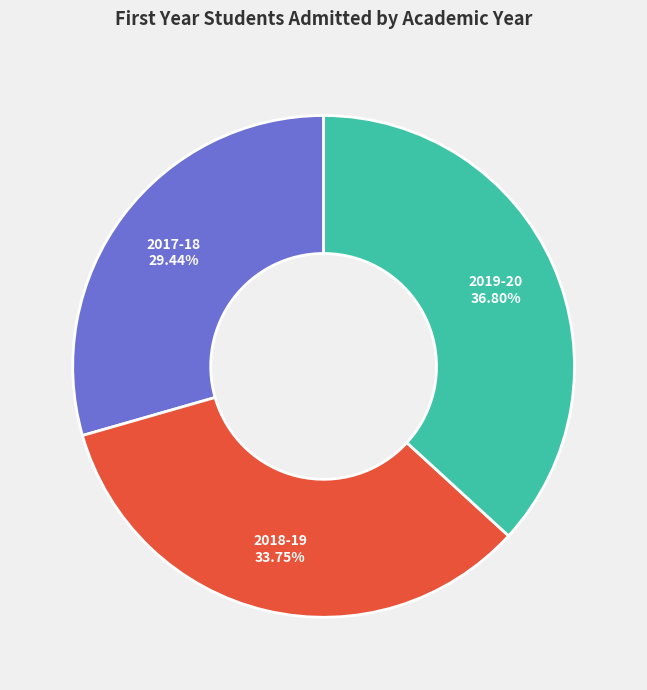

Does any single category account for the majority?

No